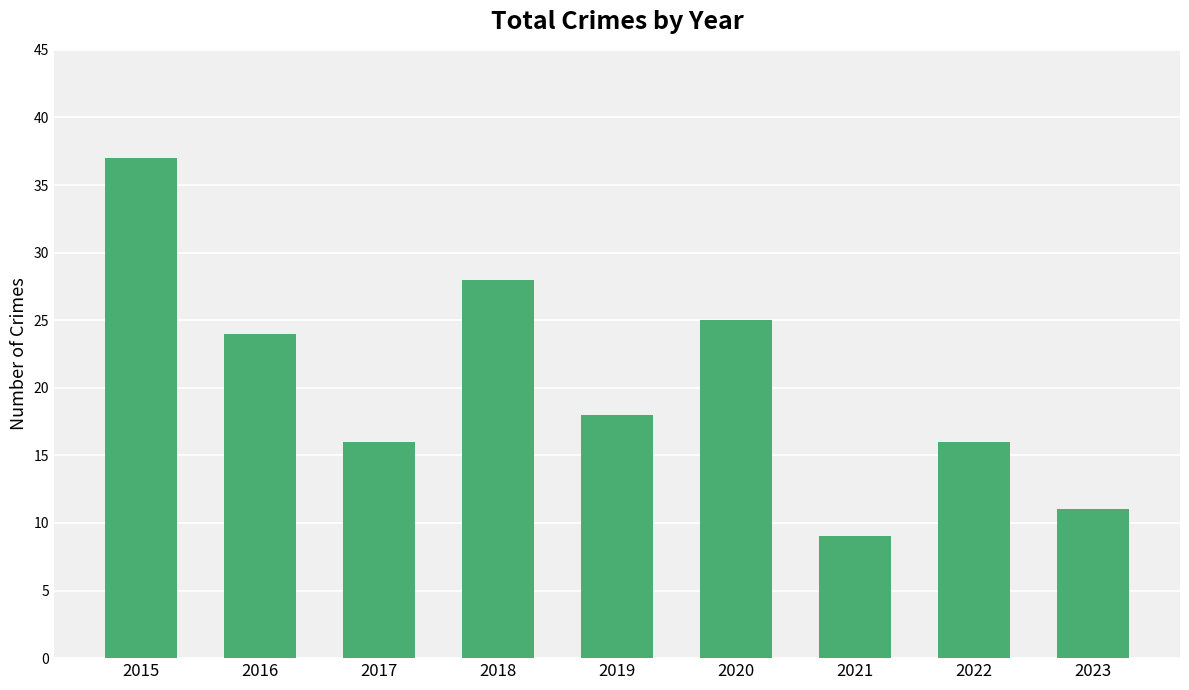

What is the ratio of the value at 2016 to the value at 2019?

1.3